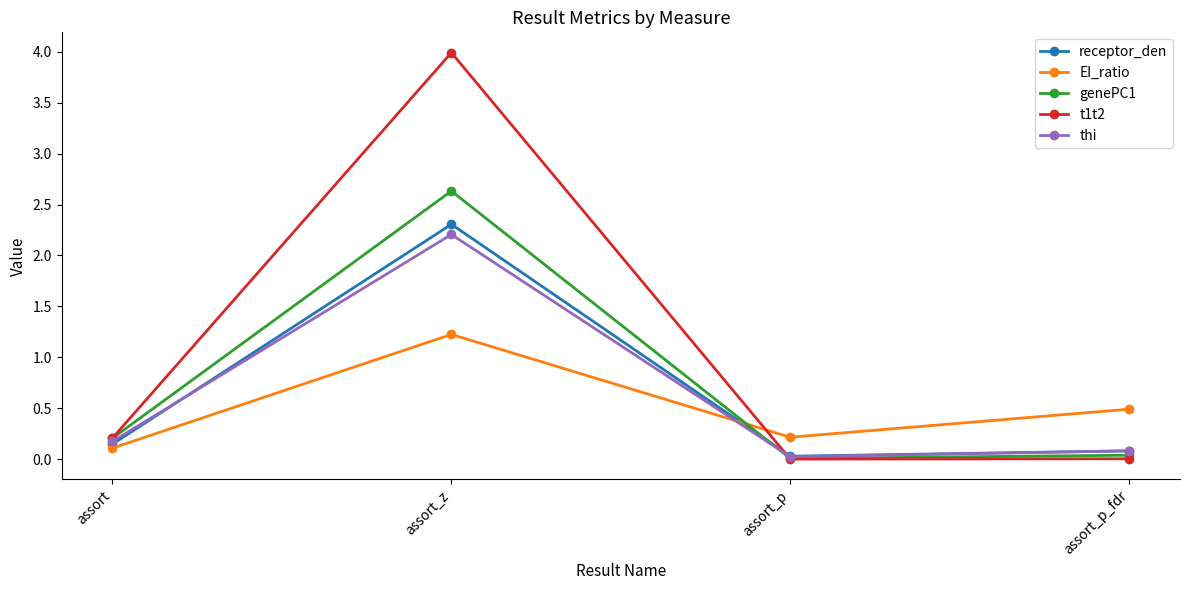

At which label is t1t2 closest to 1?

assort